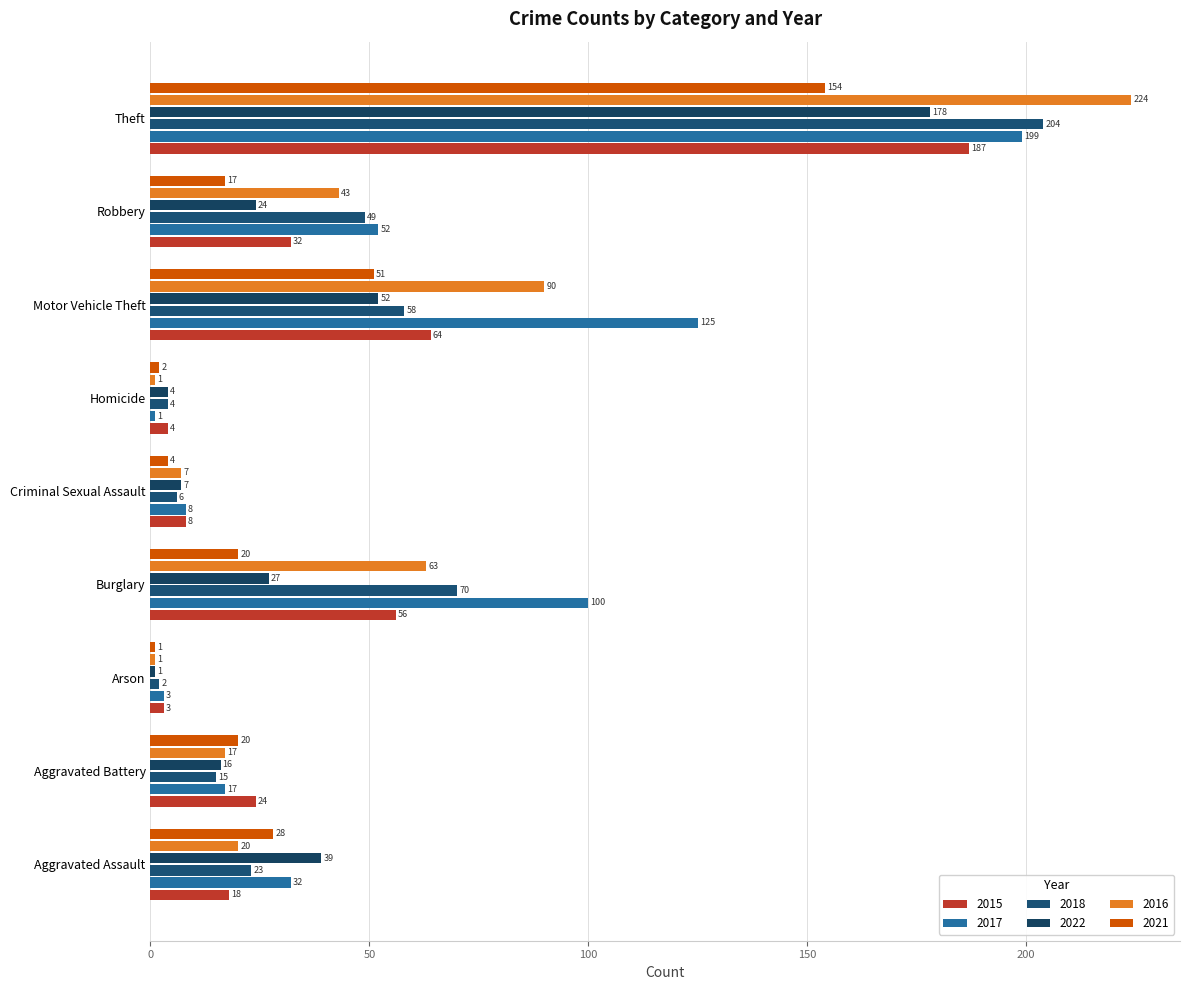

What are all the series names shown in the legend?

2015, 2017, 2018, 2022, 2016, 2021